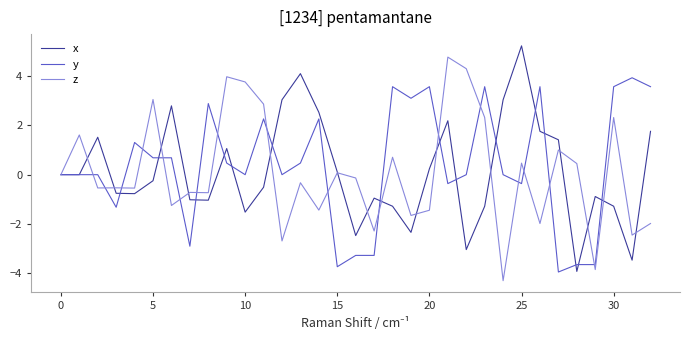

What is the minimum value shown in the chart?

-4.3